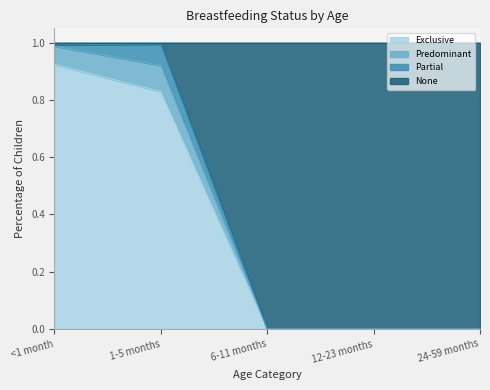

Does the chart display data point markers on the line(s)?

No